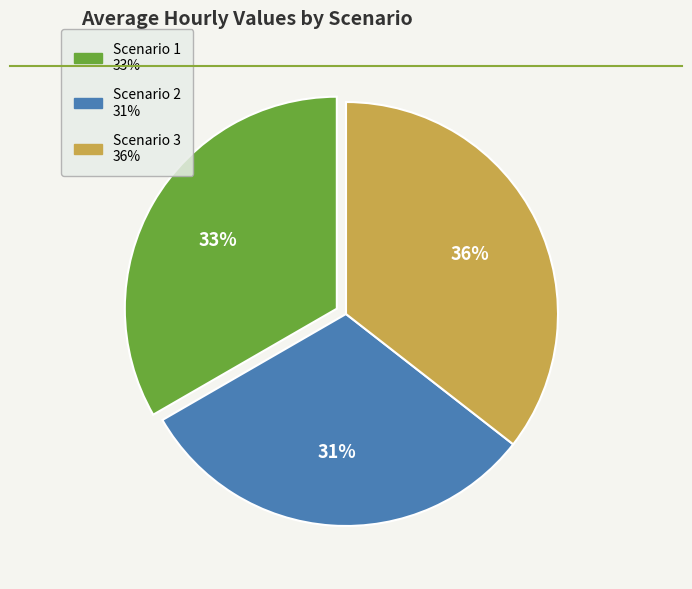

How many segments does this pie chart have?

3